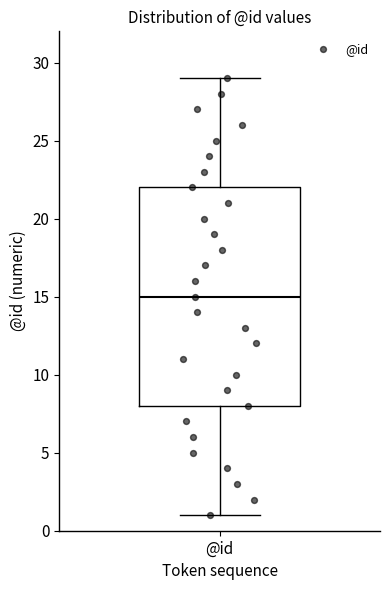

Read this box plot against the y-axis: the position of the median line, the range covered by the box, and the ends of both whiskers. The values are not printed on the chart, so give them approximately, as read against the axis.

median 15, box 8 to 22, whiskers 1 to 29